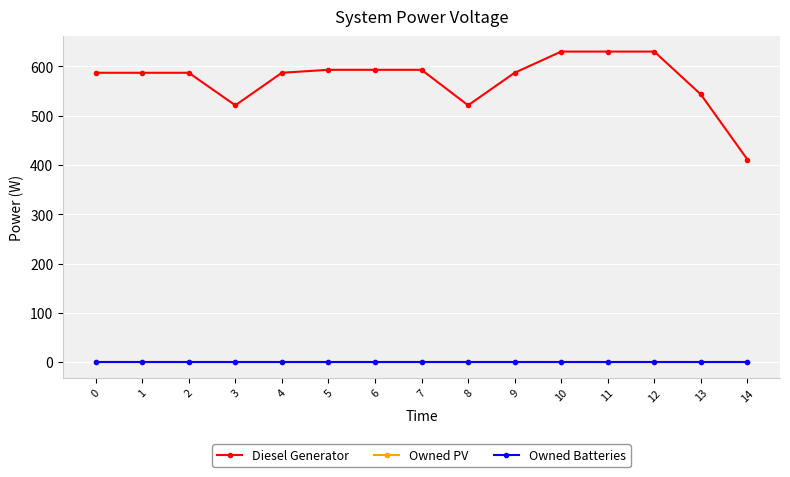

Reading right to left, extract all data points from this chart.

Diesel Generator: 14=411	13=543	12=630	11=630	10=630	9=587	8=521	7=593	6=593	5=593	4=587	3=521	2=587	1=587	0=587
Owned PV: 14=0	13=0	12=0	11=0	10=0	9=0	8=0	7=0	6=0	5=0	4=0	3=0	2=0	1=0	0=0
Owned Batteries: 14=0	13=0	12=0	11=0	10=0	9=0	8=0	7=0	6=0	5=0	4=0	3=0	2=0	1=0	0=0